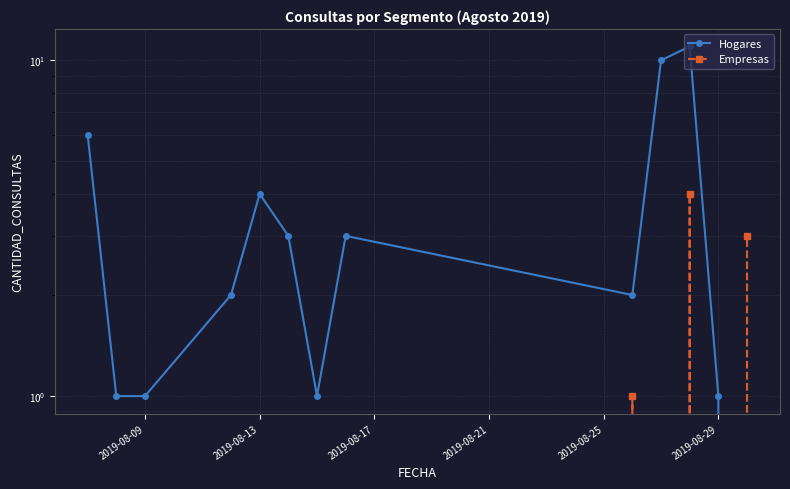

How many interior local peaks does the Empresas series have?

2